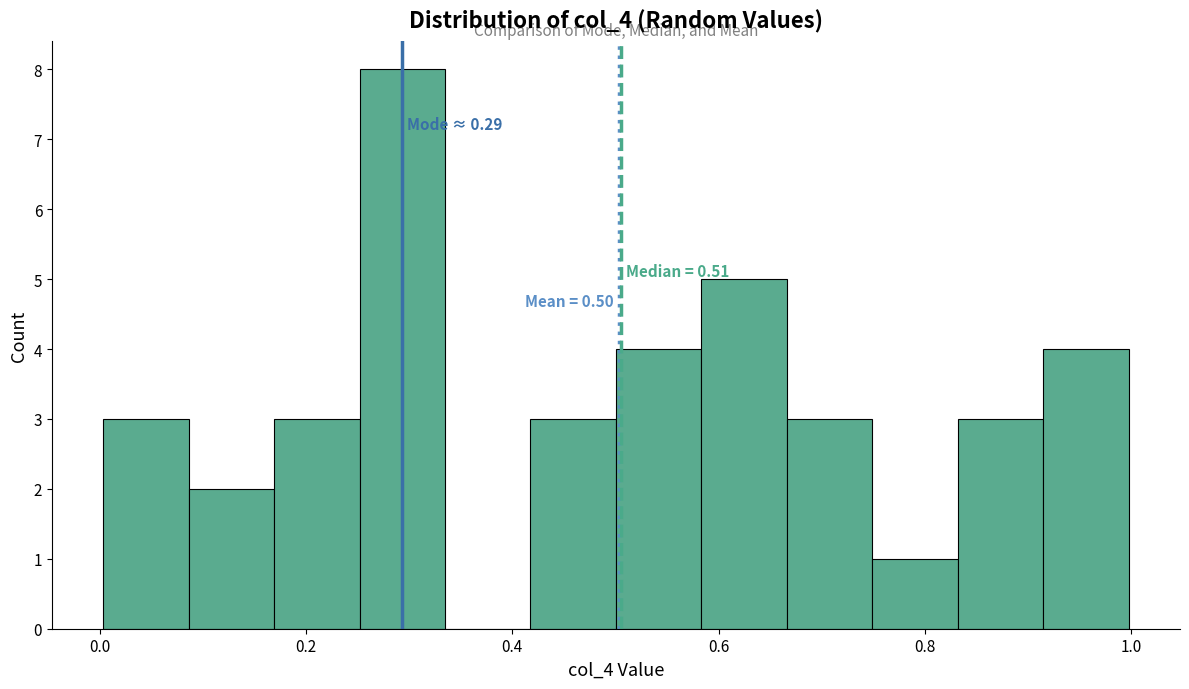

Which range on the x-axis has the tallest bar?

0.26 to 0.34